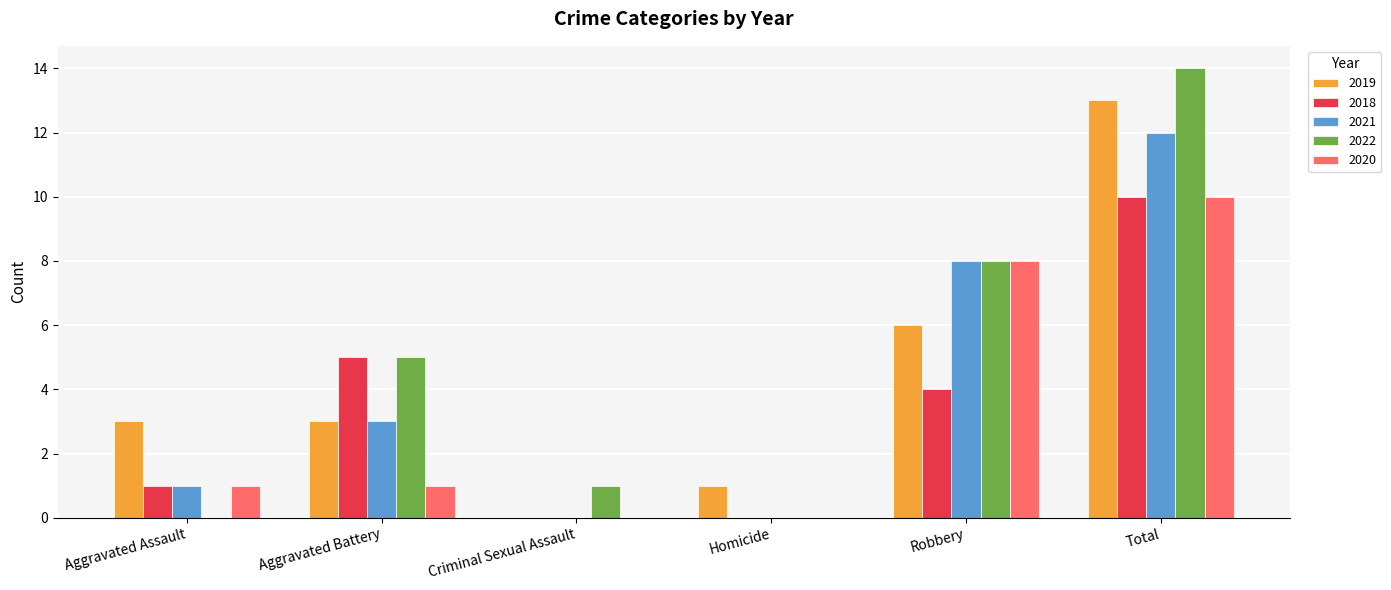

Count the number of categories in the chart.

6